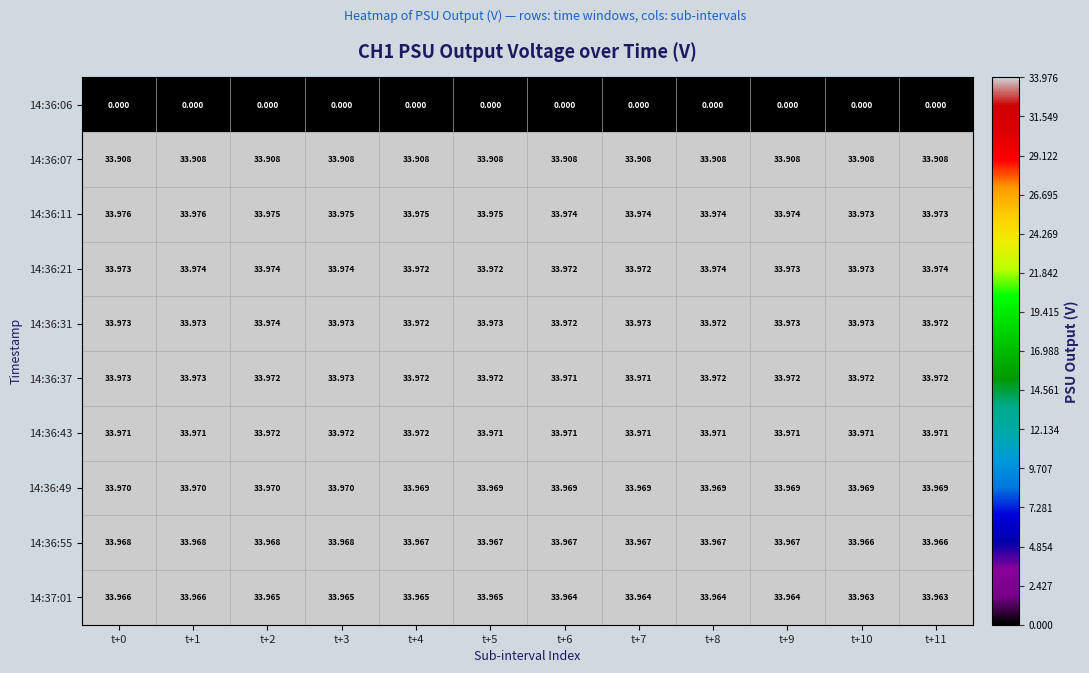

Is the value of 14:37:01 at t+11 greater than the value of 14:36:55 at t+6?

No